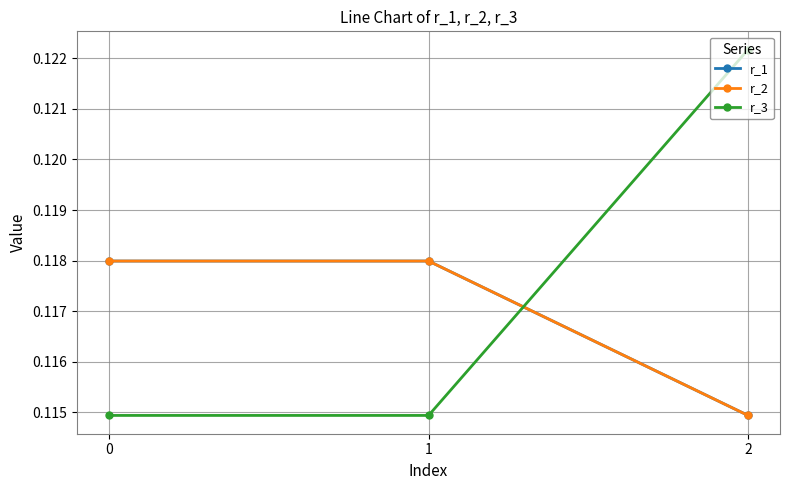

Reading left to right, list all the values displayed in this chart.

r_1: 0.1	0.1	0.1
r_2: 0.1	0.1	0.1
r_3: 0.1	0.1	0.1